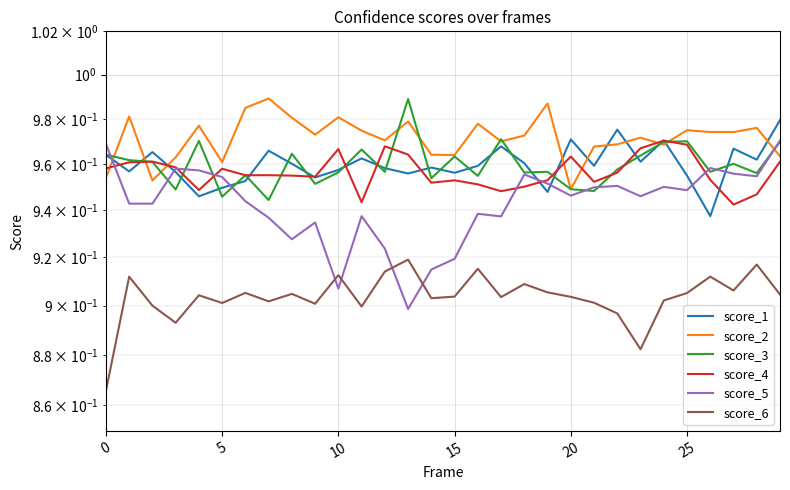

List the series in order of their peak value, lowest first.

score_6, score_4, score_5, score_1, score_3, score_2